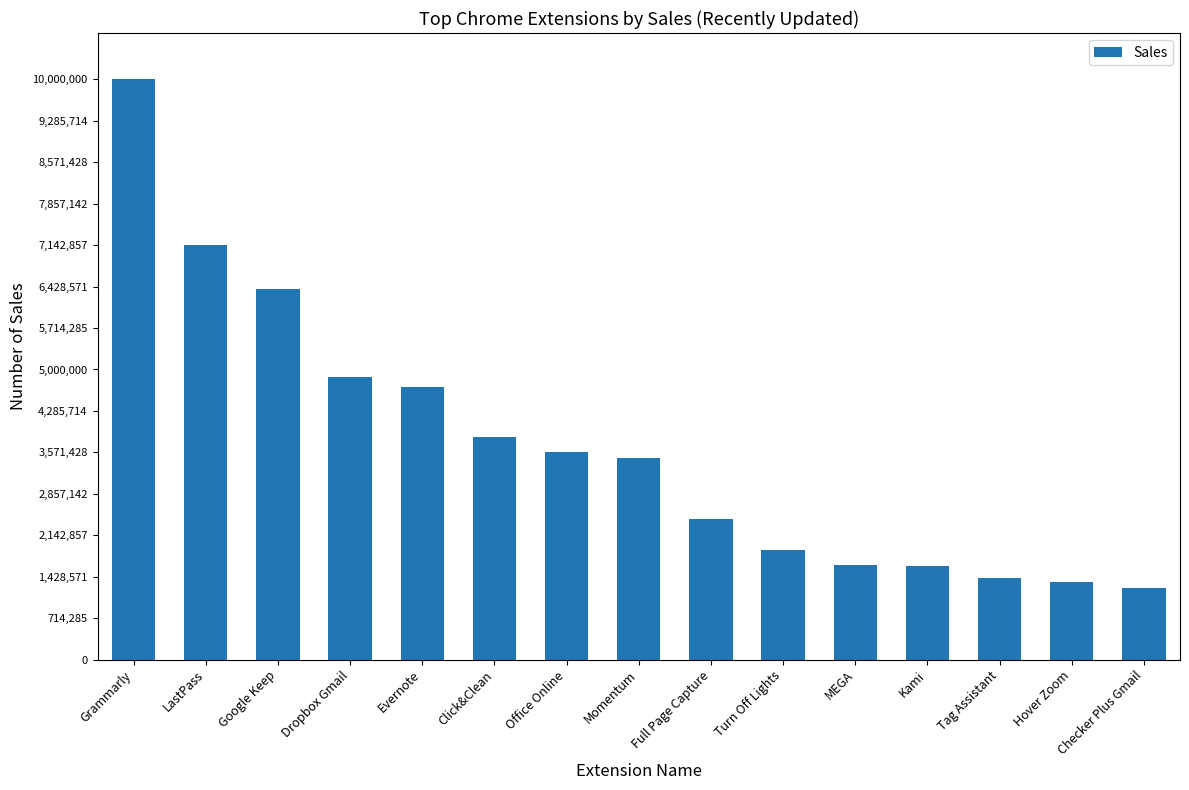

Is it true that the value at Office Online is 3577905?

True